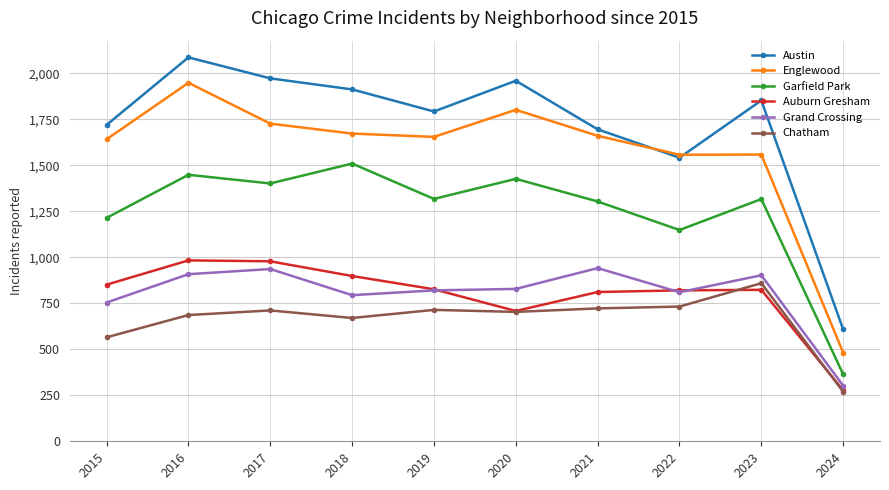

What is the value of the Chatham point at the 5th from the left?

714